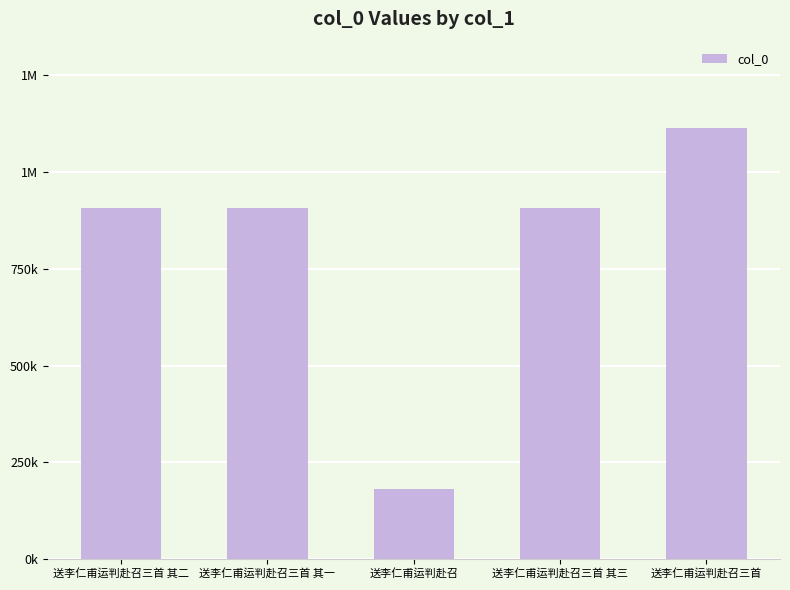

Are the bars horizontal?

No